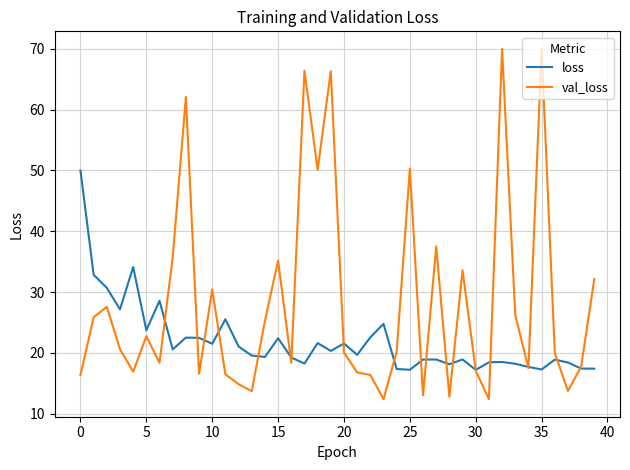

What is the maximum value shown in the chart?

70.0